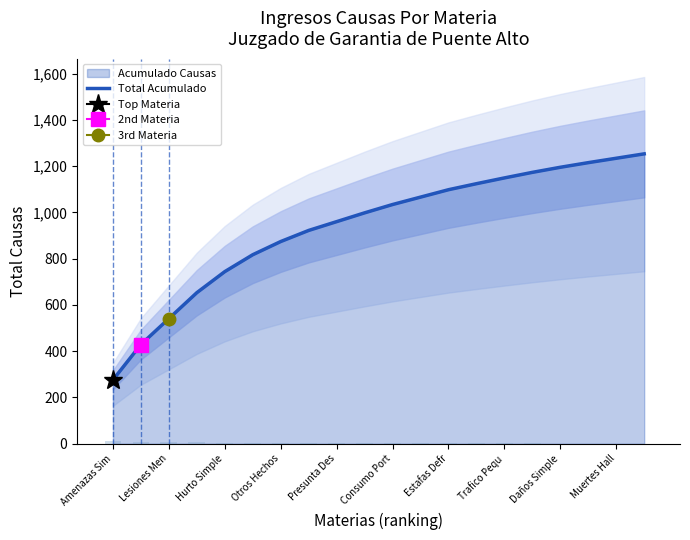

The value at 11 is 1066. True or false?

True